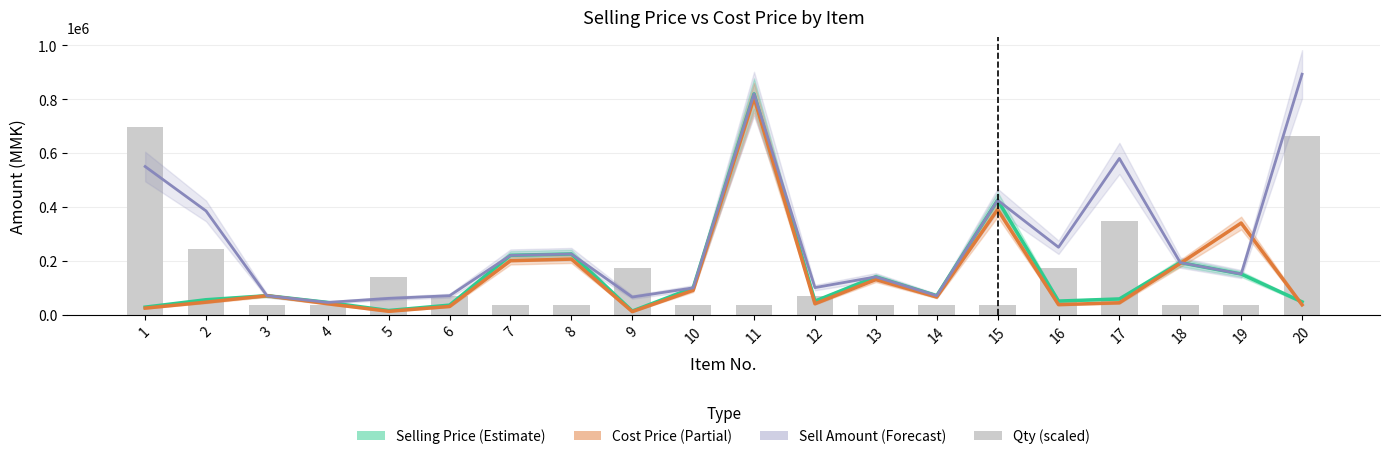

What value does the Cost Price series have at 18, to the nearest 50?

190000